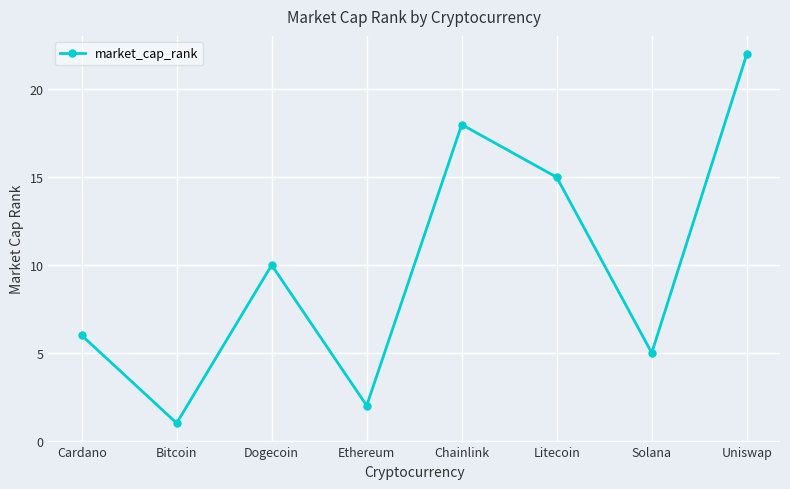

How many categories are shown in the chart?

8